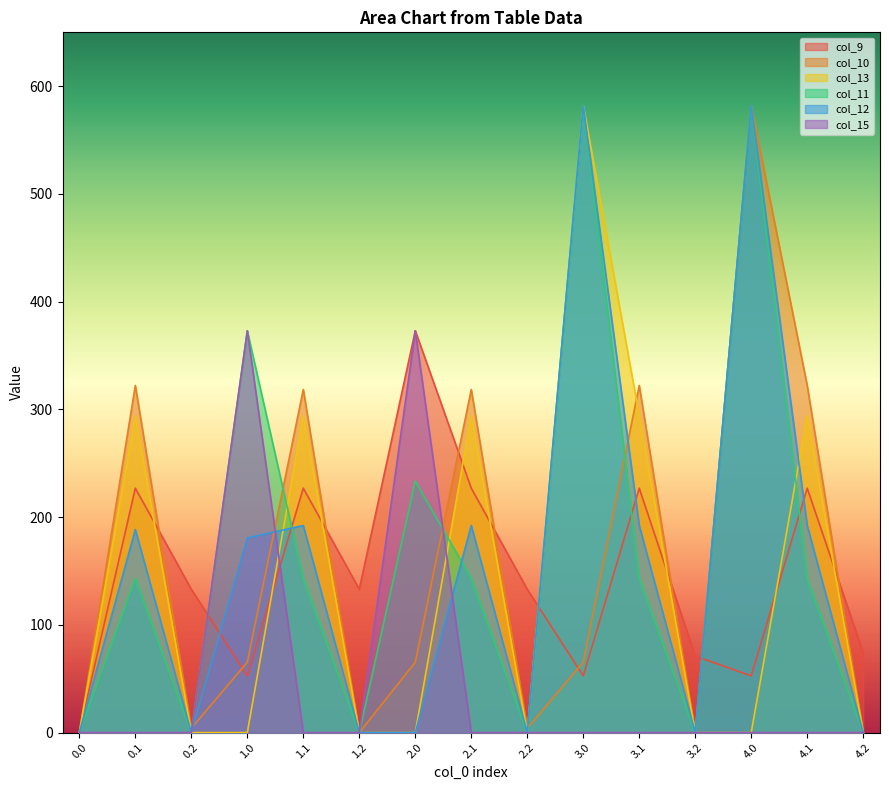

What is the spread (max minus min) of values at 1.1?

318.4